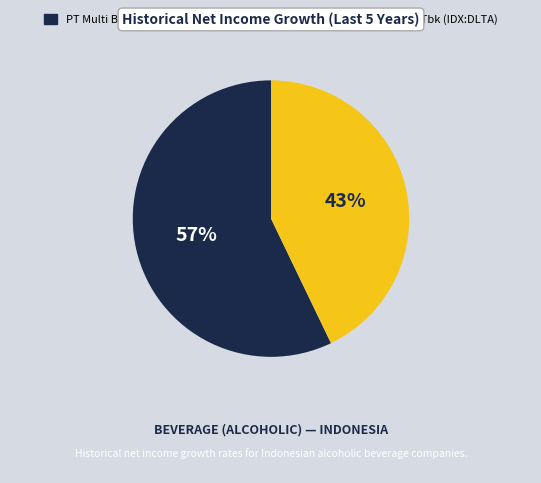

The PT Delta Djakarta Tbk (IDX:DLTA) slice represents 43% of the pie. True or false?

True